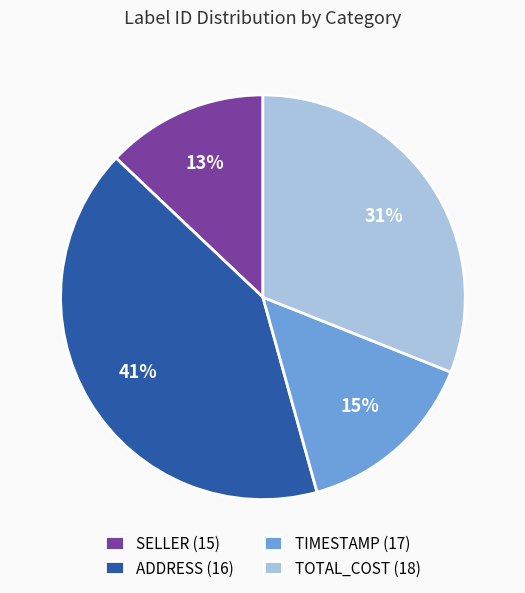

Is TIMESTAMP (17) the majority of the pie?

No